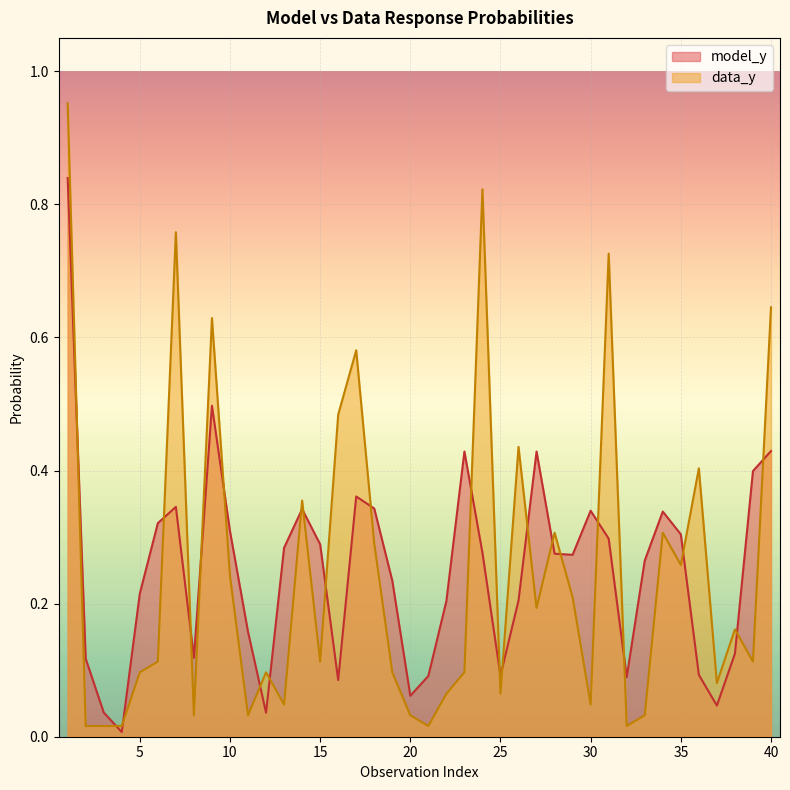

Which series changed the most between 2 and 23?

model_y